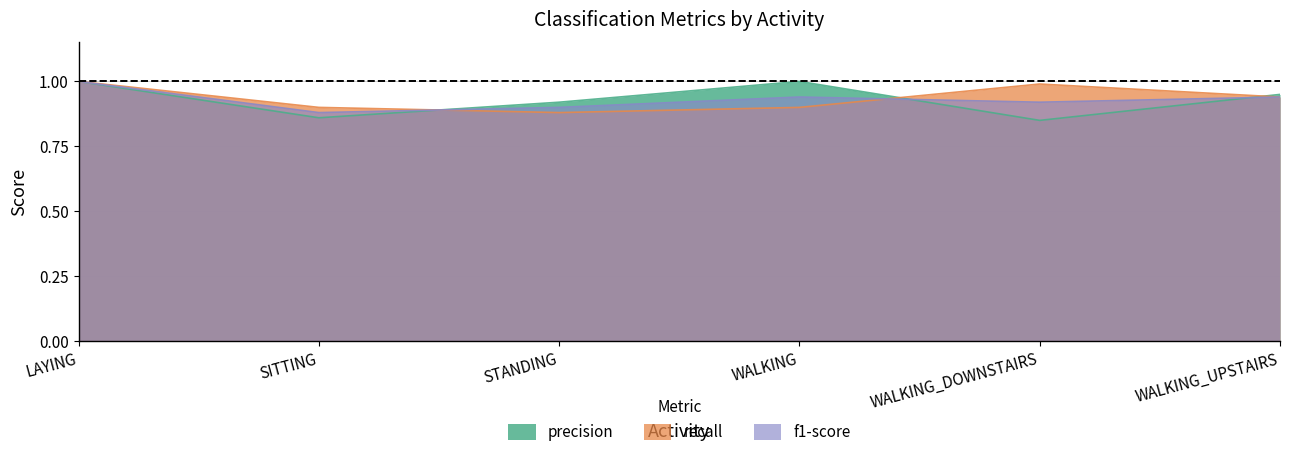

At which category is the sum across all series the highest?

LAYING